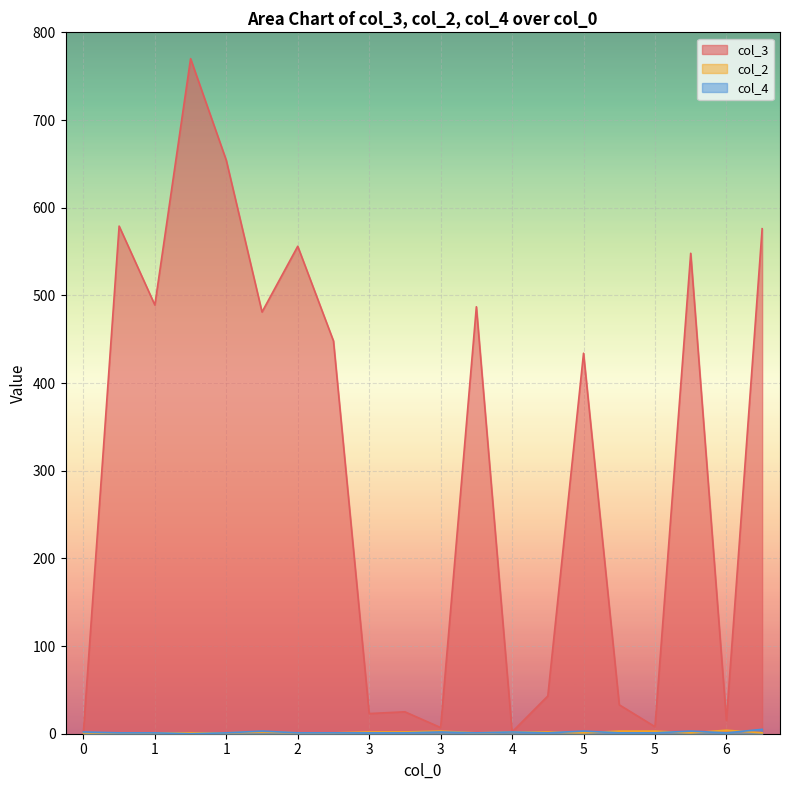

At which category does col_4 reach its first local valley?

1